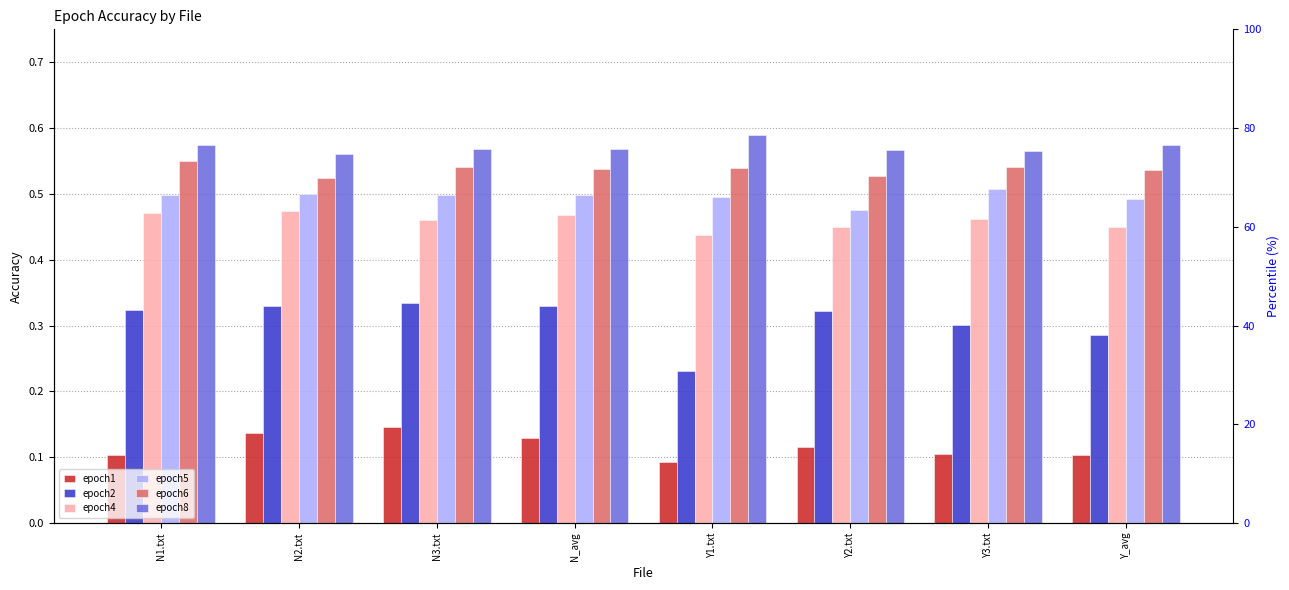

What is the difference between the second highest and minimum values in the epoch2 series?

0.1